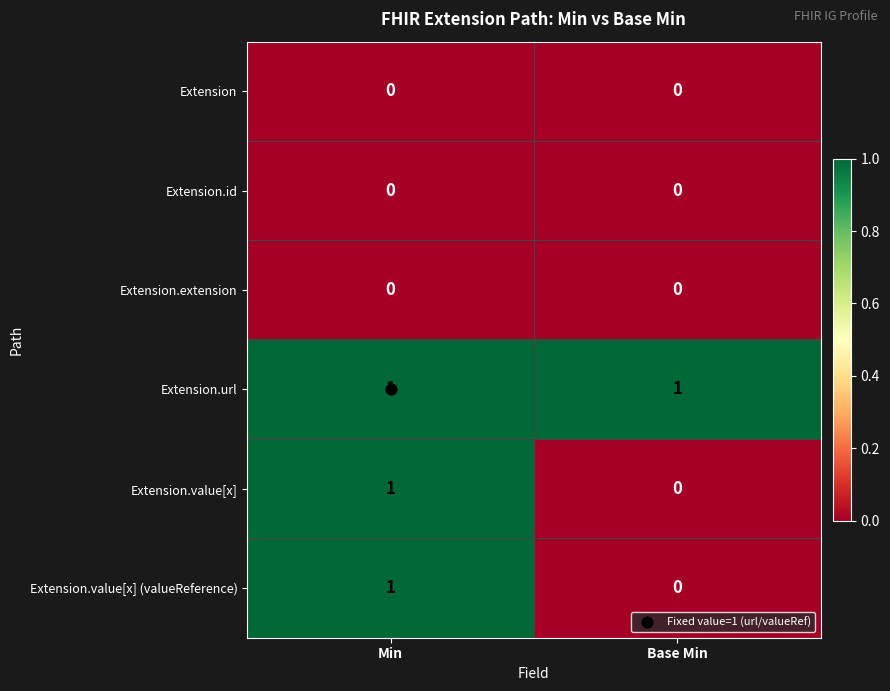

What is the difference between the highest and lowest values at Min?

1